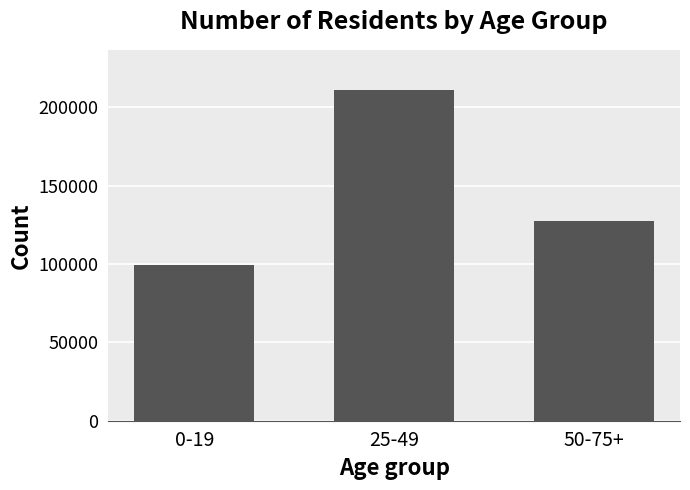

What is the label of the 1st bar from the right?

50-75+